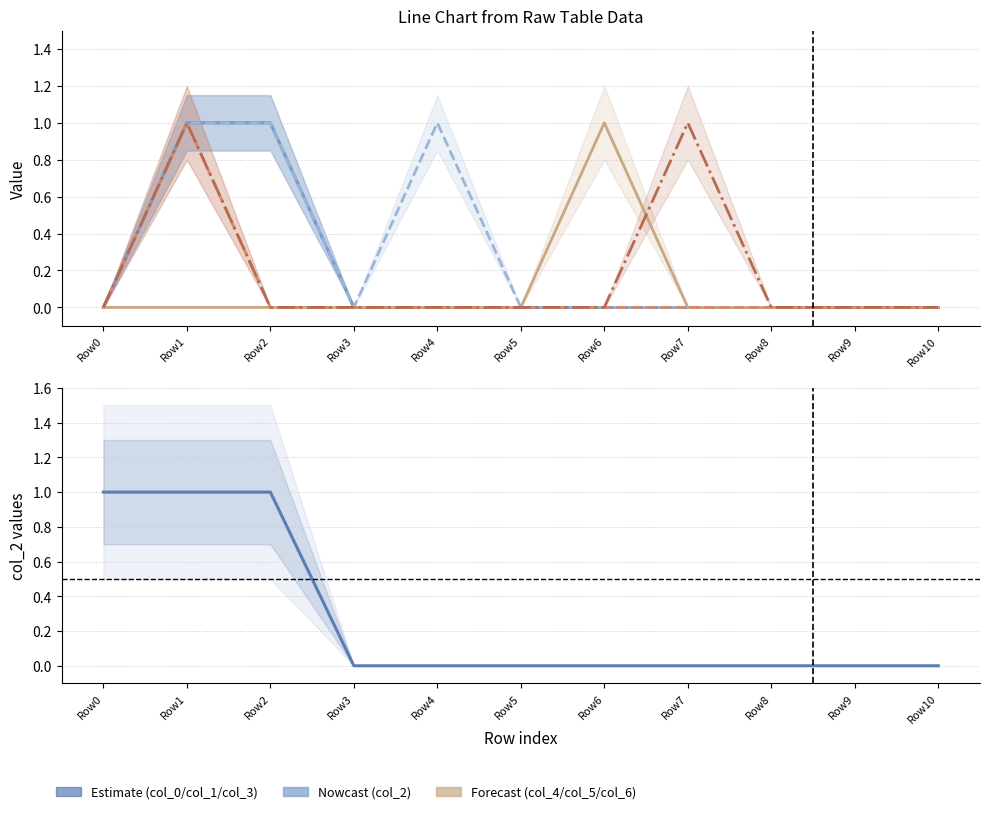

Is it true that col_3 equals 0 at Row3?

True